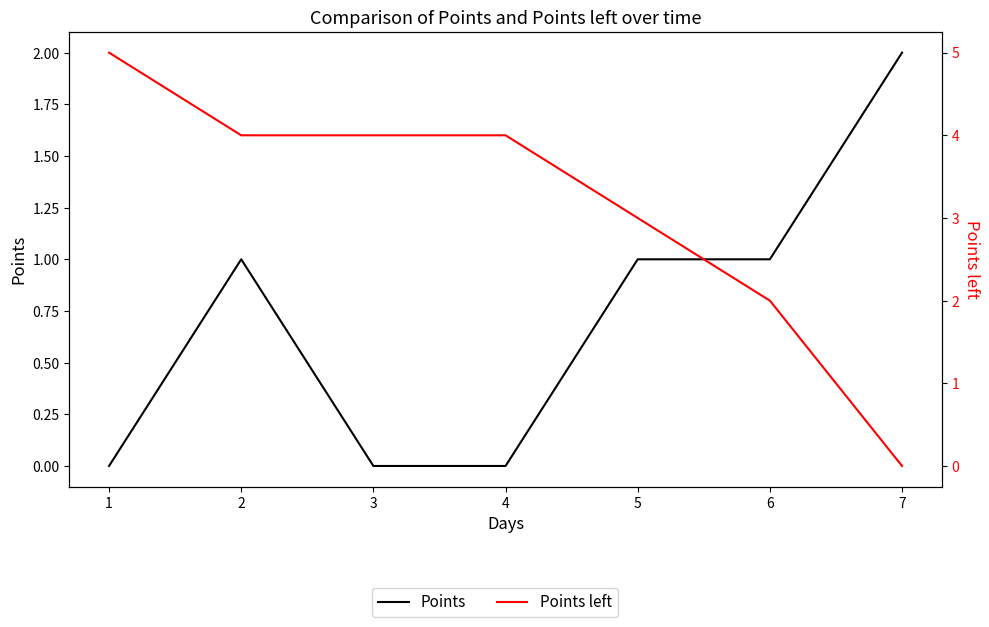

What is the difference between the second highest and minimum values in the Points left series?

4